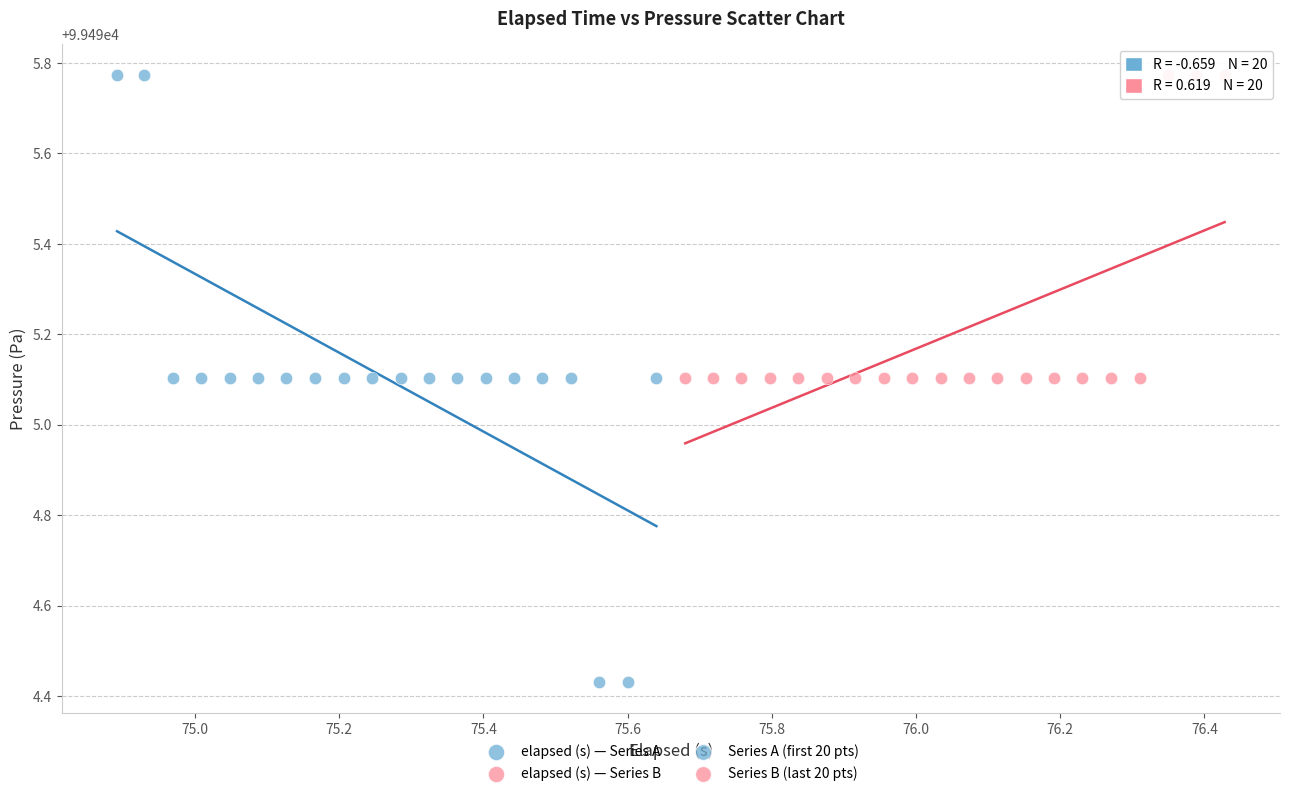

Which series has the widest spread of Y values?

elapsed (s) — Series A